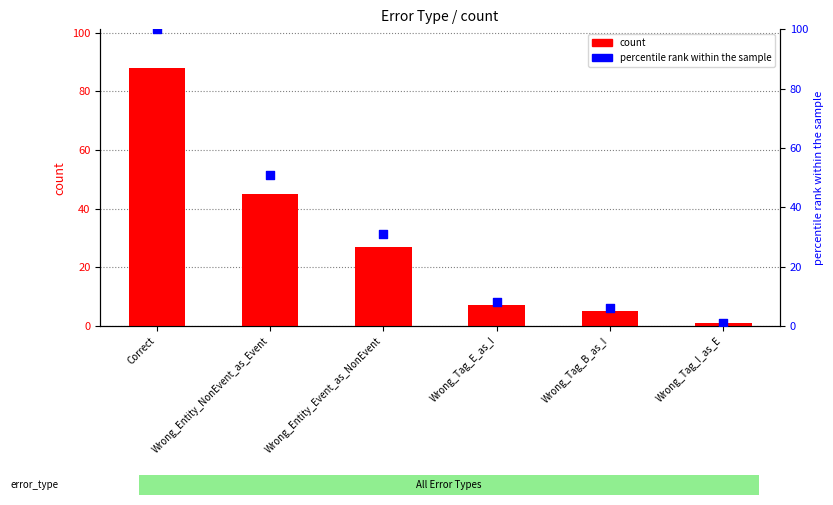

At how many categories does at least one series exceed 20?

3